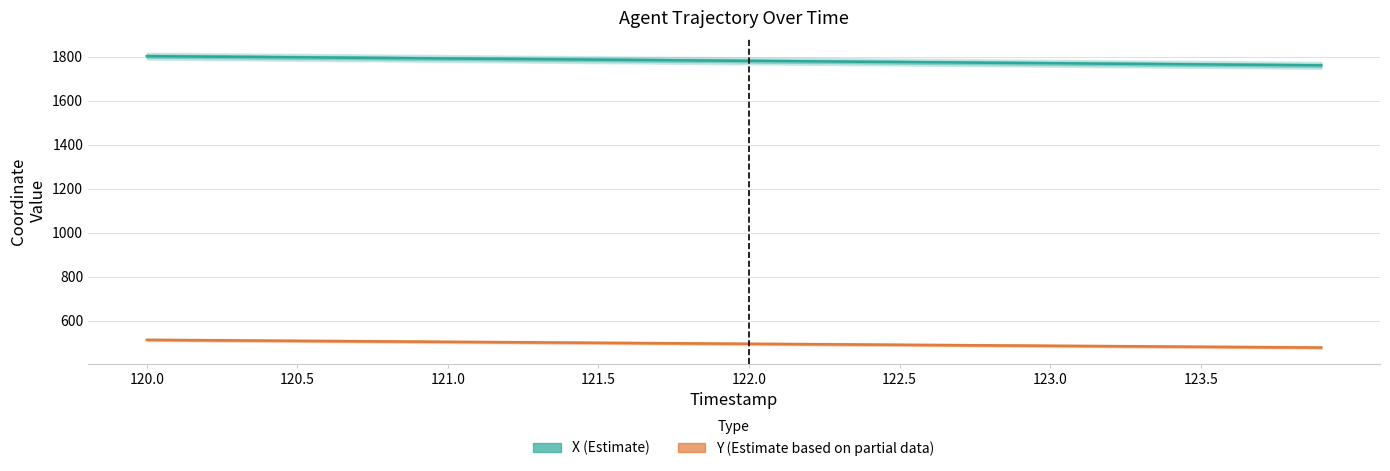

What is the difference between the highest and lowest values at 123.0?

1283.7